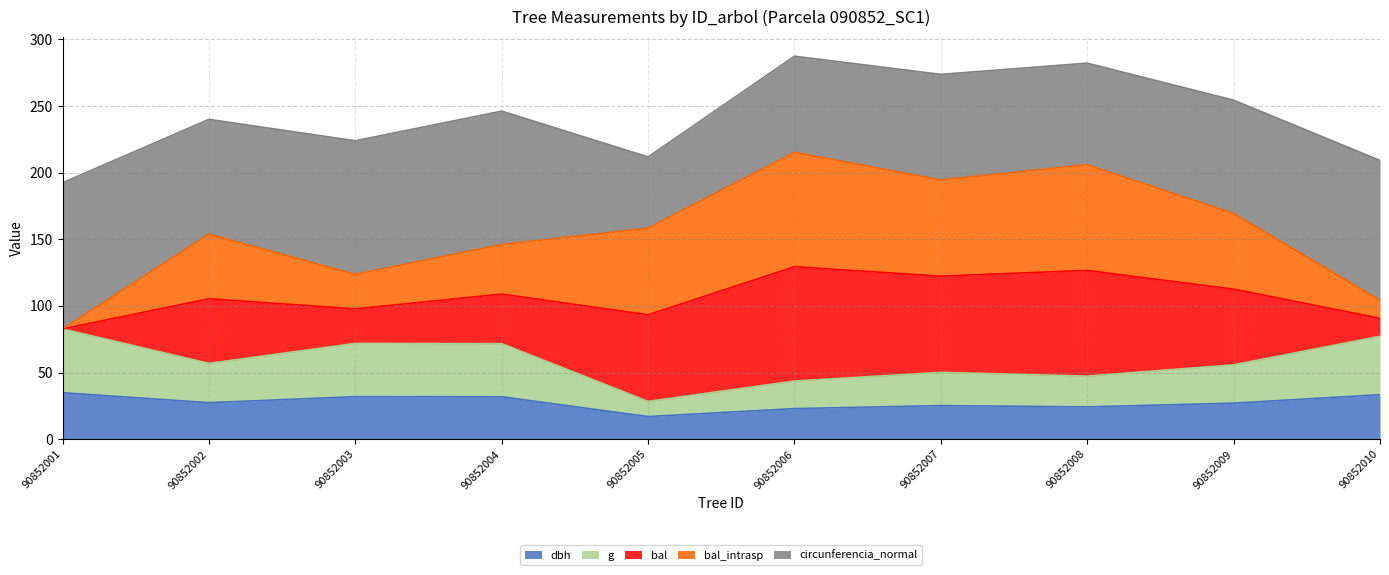

How many interior local peaks does the dbh series have?

2